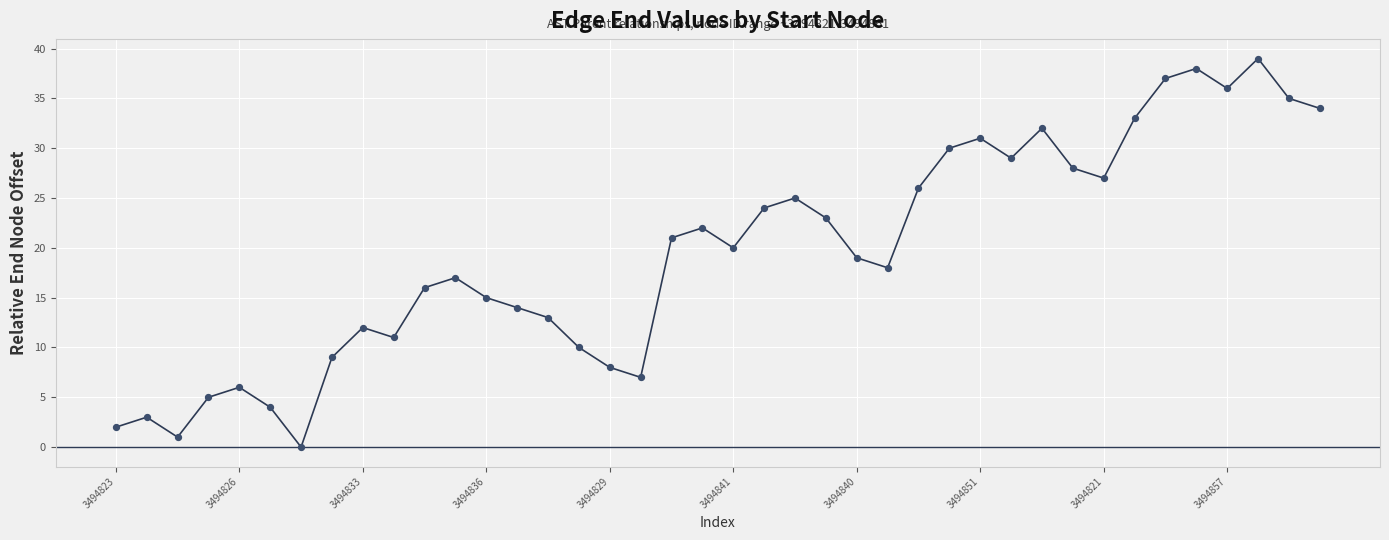

What is the maximum value shown in the chart?

39